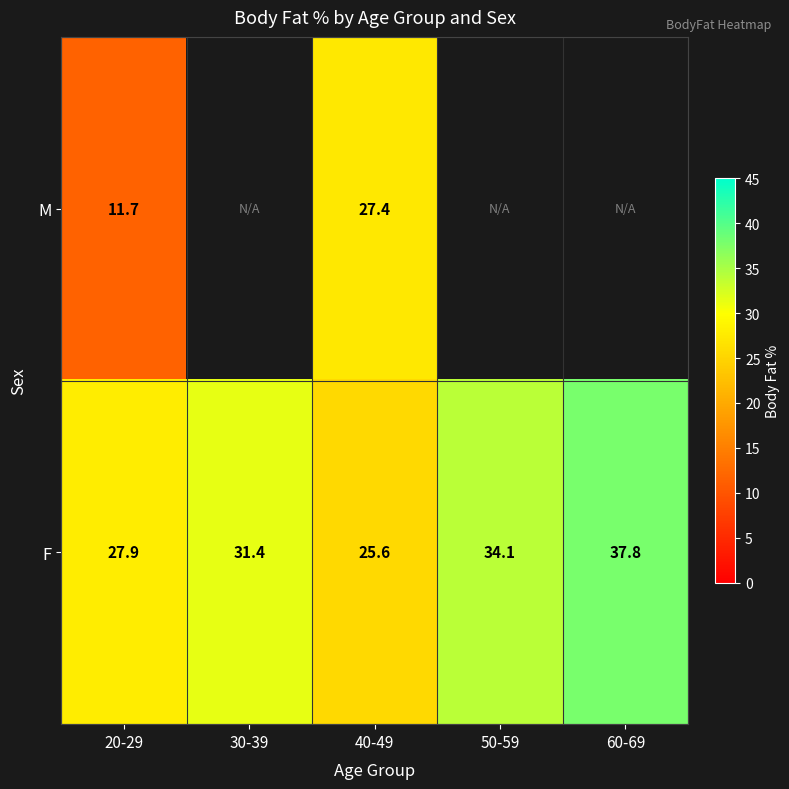

True or false: M has a value of 7.8 at 20-29.

False